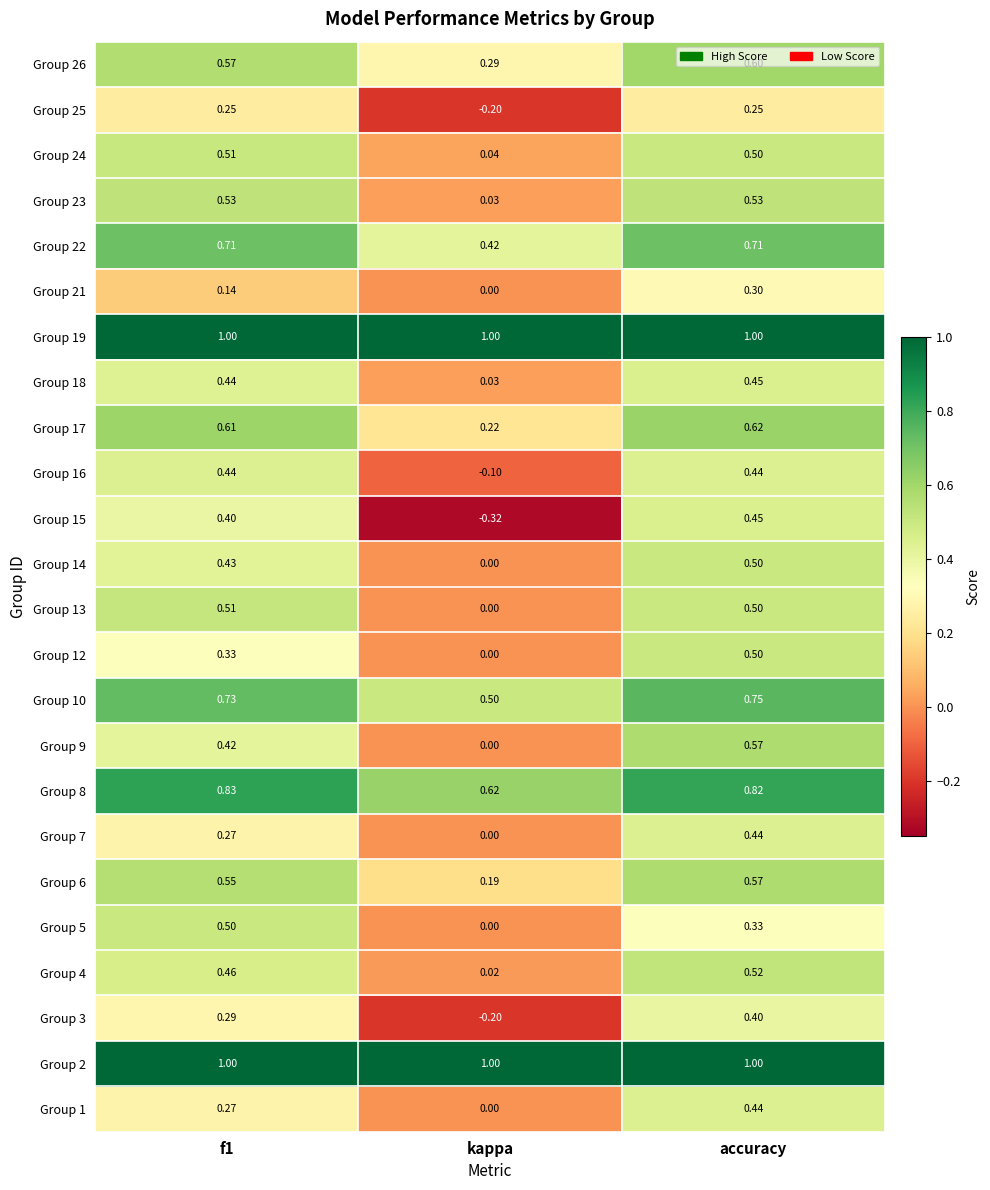

What is the total value across all series at kappa?

3.5